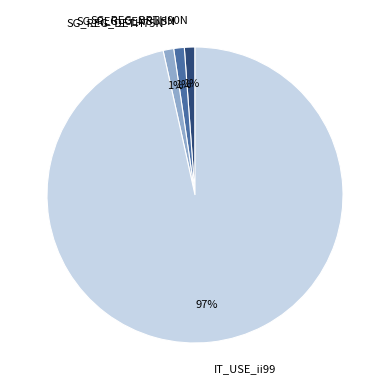

Is the sum of SG_REG_DETH75N and SG_REG_CENSUSN greater than half?

No